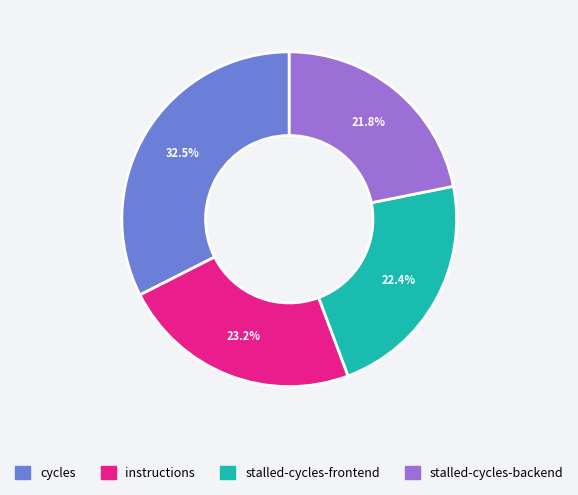

Is there a majority slice in this chart?

No